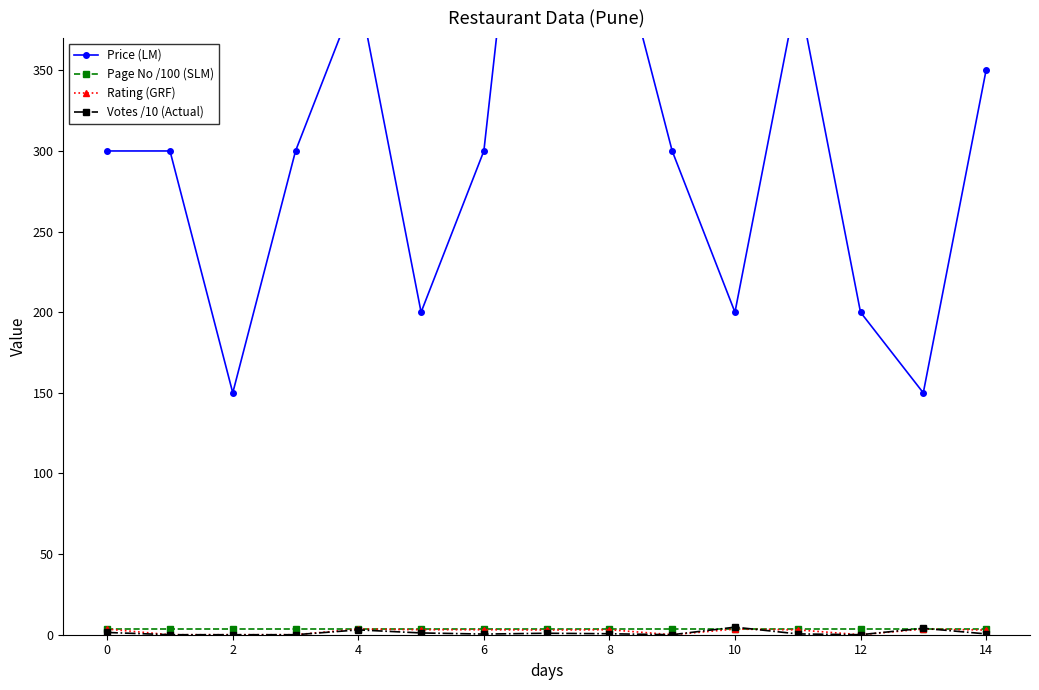

What is the difference between the Votes /10 (Actual) values at 12 and 4?

3.0